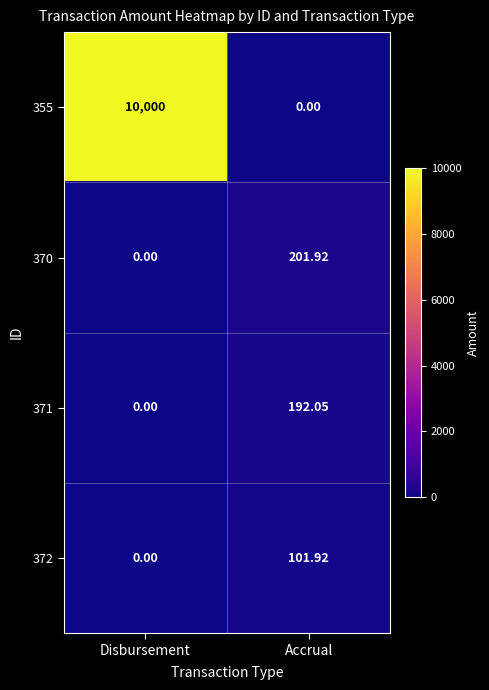

List the series in order of their peak value, lowest first.

372, 371, 370, 355